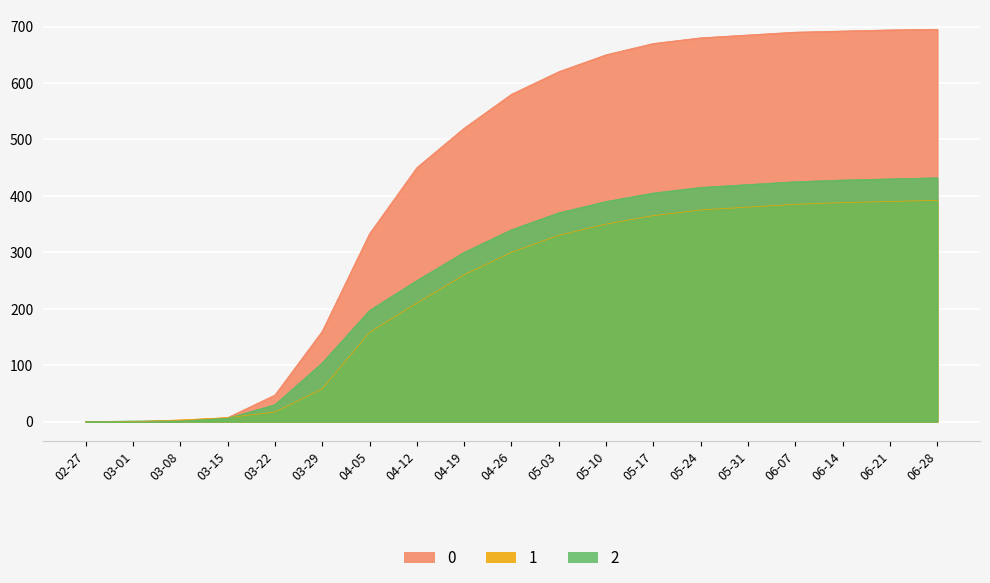

What is the sum of all 2 values?

4944